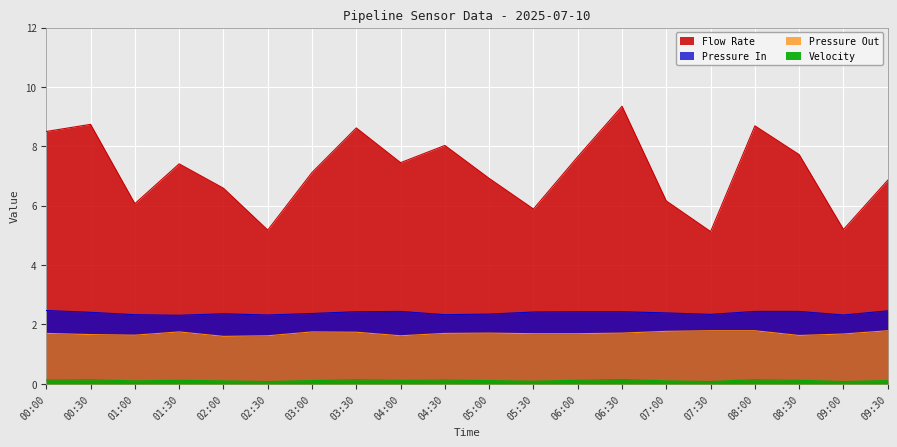

What is the label of the 14th point from the left?

06:30